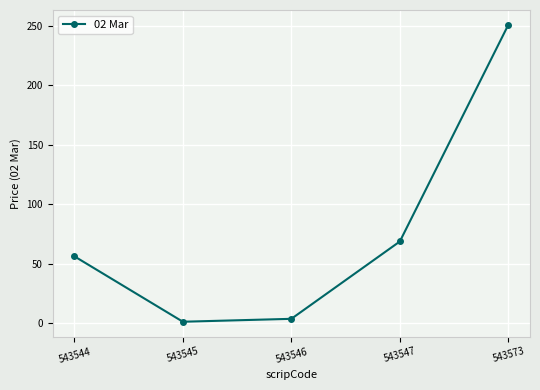

What is the value of the 5th point from the left?

250.8